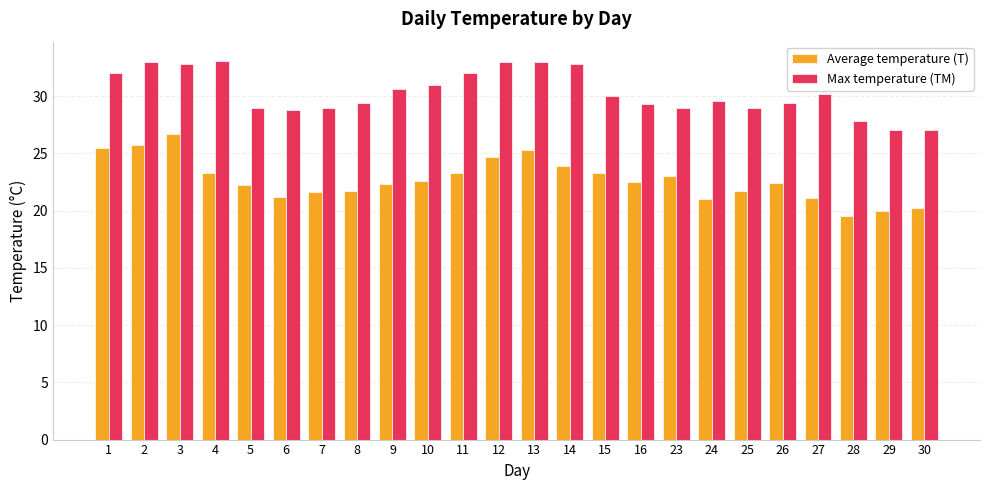

Between 11 and 28, which series saw the biggest shift?

Max temperature (TM)